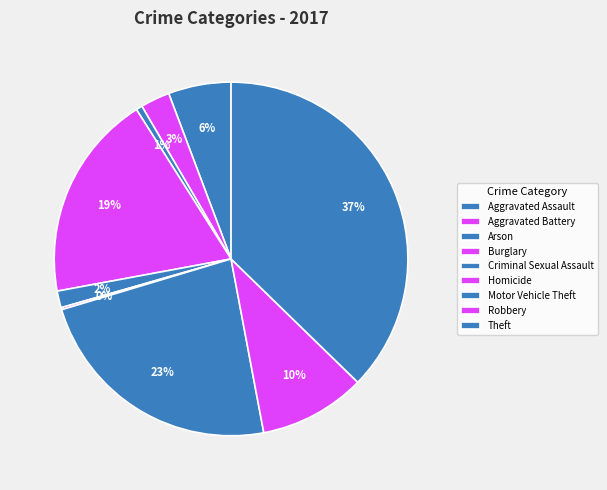

Is Aggravated Battery the majority of the pie?

No